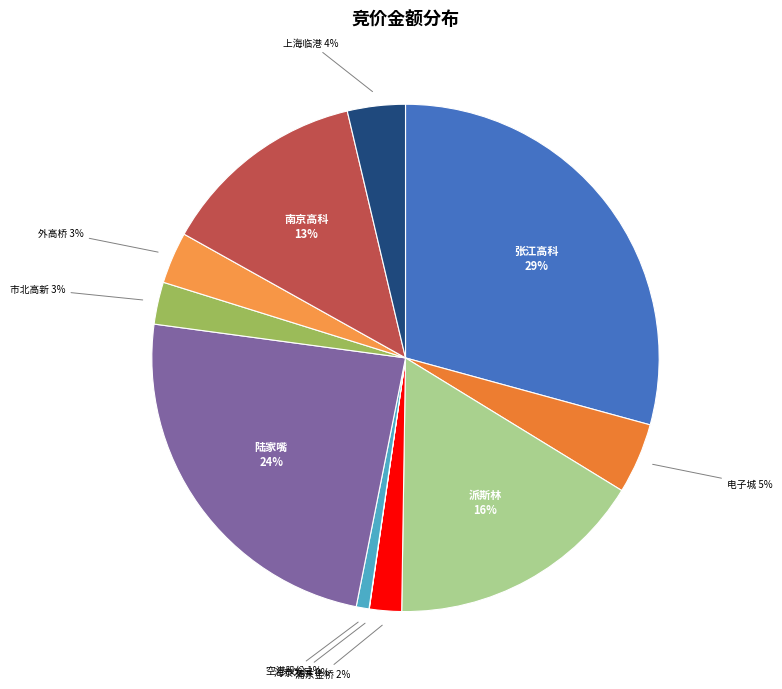

How many slices are in this pie chart?

11